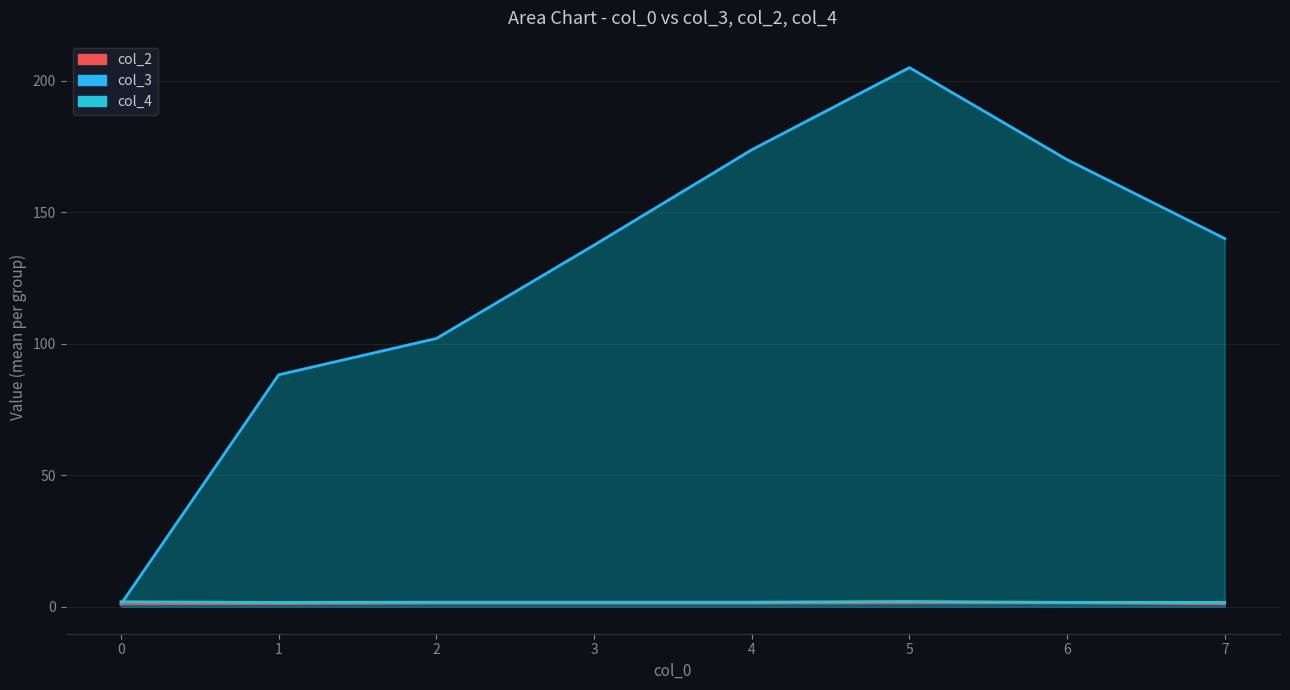

True or false: col_3 has more than 0 points higher than both neighbors.

True